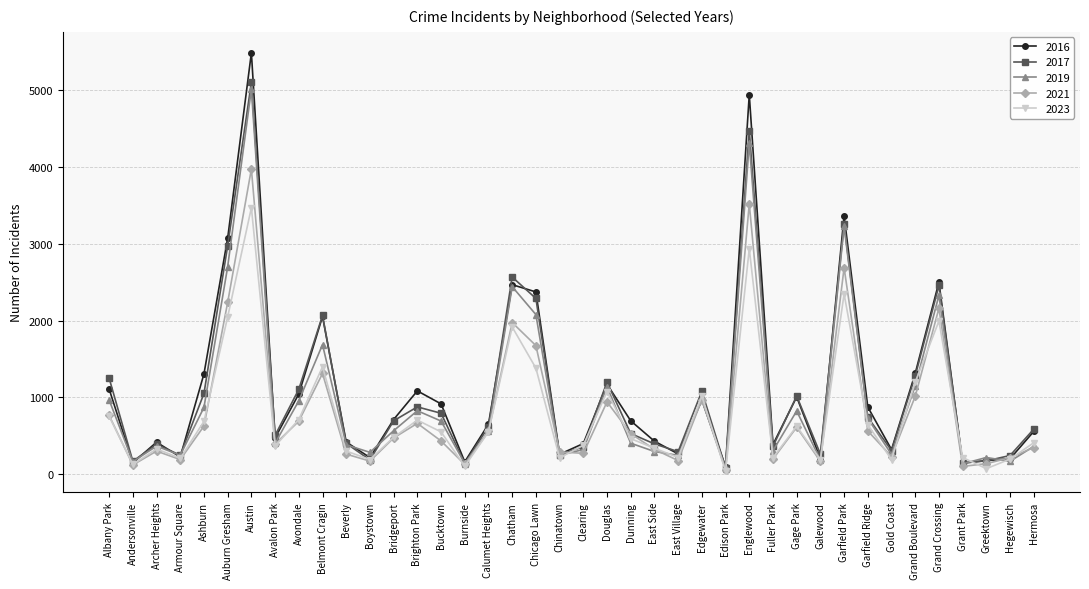

What is the total value across all series at Andersonville?

742